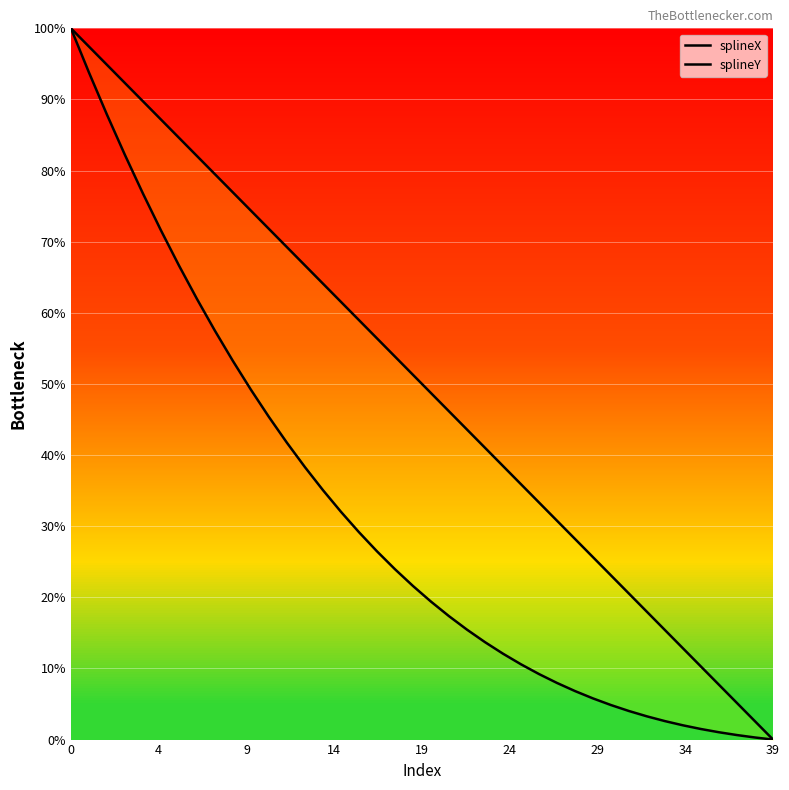

How many data points does each series have?

40